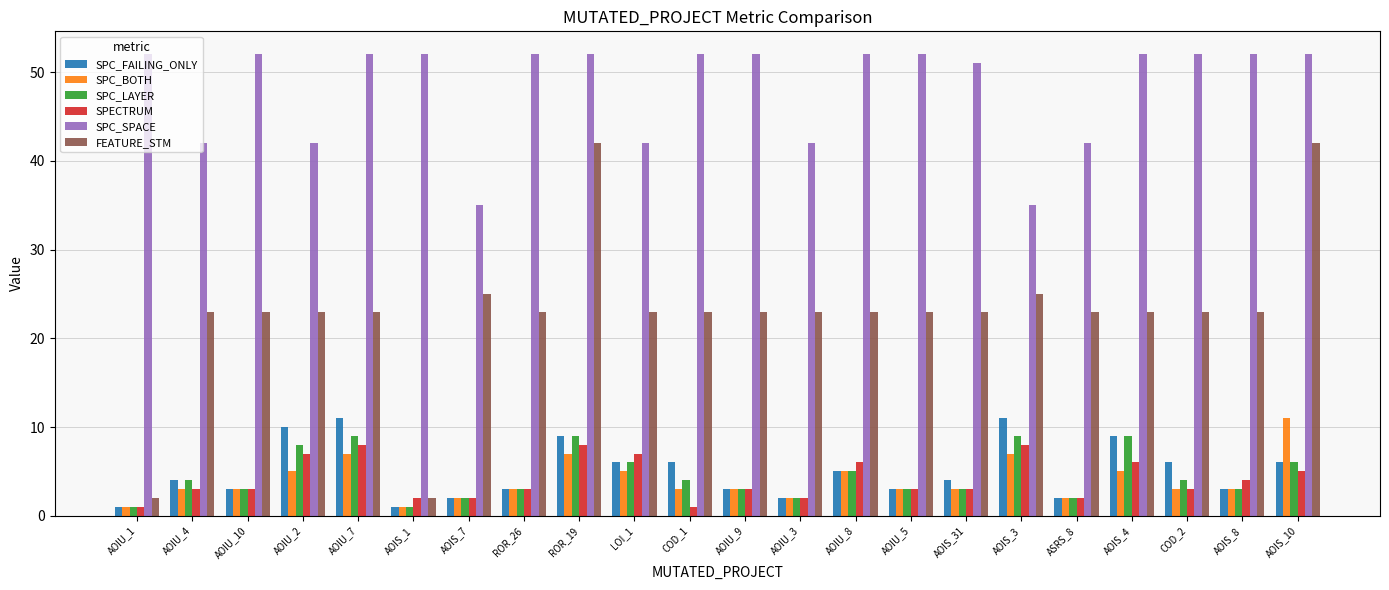

What is the spread (max minus min) of values at AOIU_3?

40